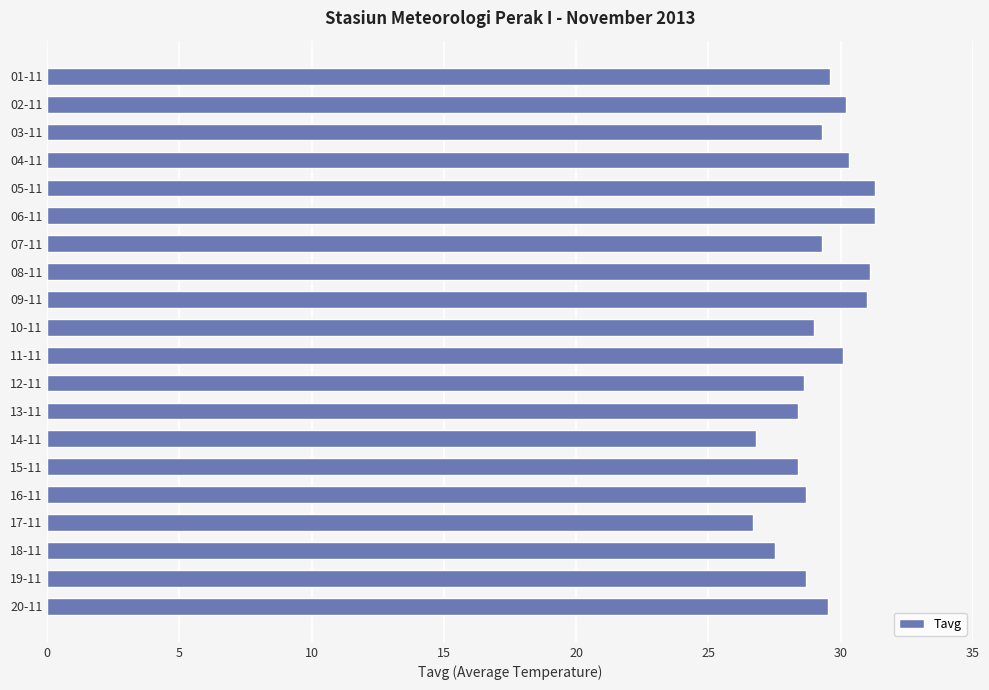

Which has a higher value, 14-11 or 09-11?

09-11